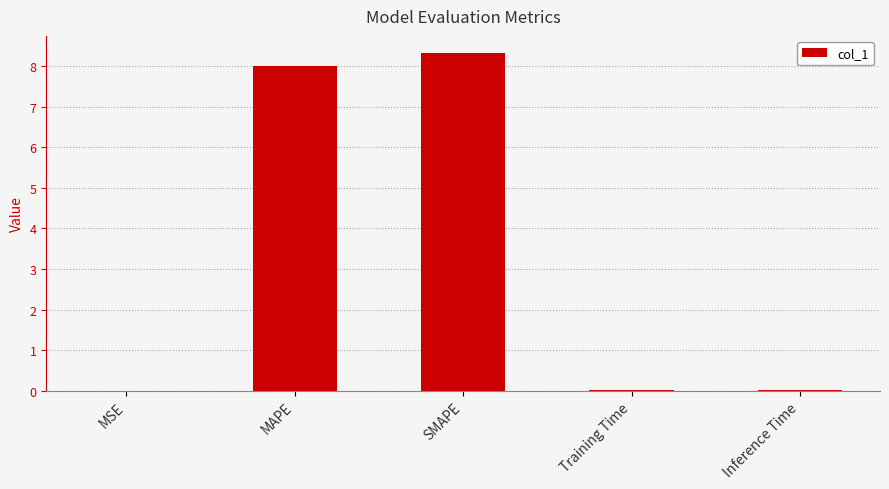

True or false: the data shows 8.3 at SMAPE.

True